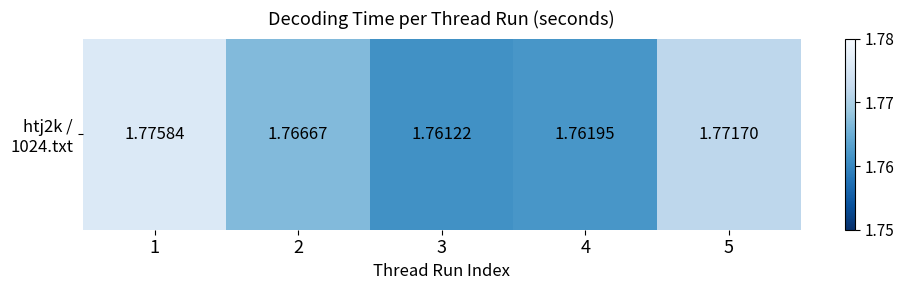

Reading left to right, extract all data points from this chart.

1=1.8	2=1.8	3=1.8	4=1.8	5=1.8